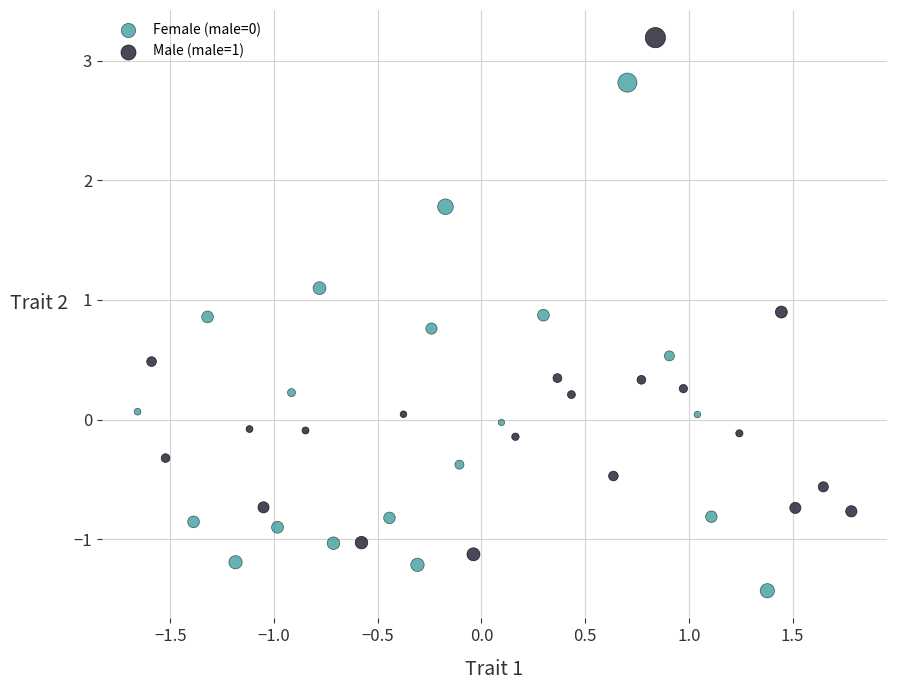

Which series contains the highest Y value?

Male (male=1)